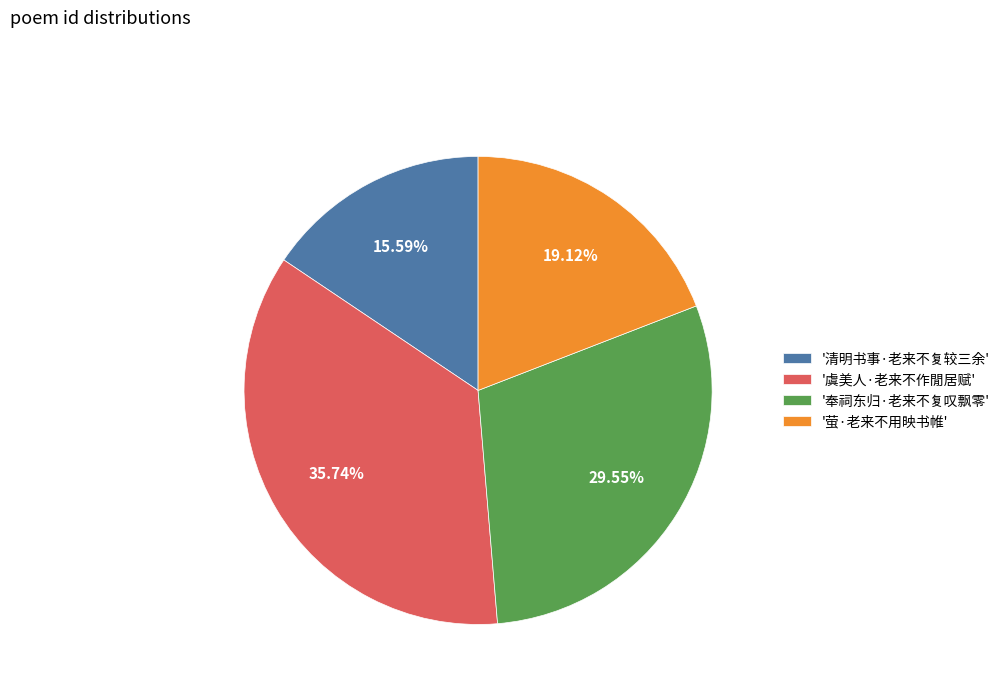

Is '萤·老来不用映书帷' the majority of the pie?

No